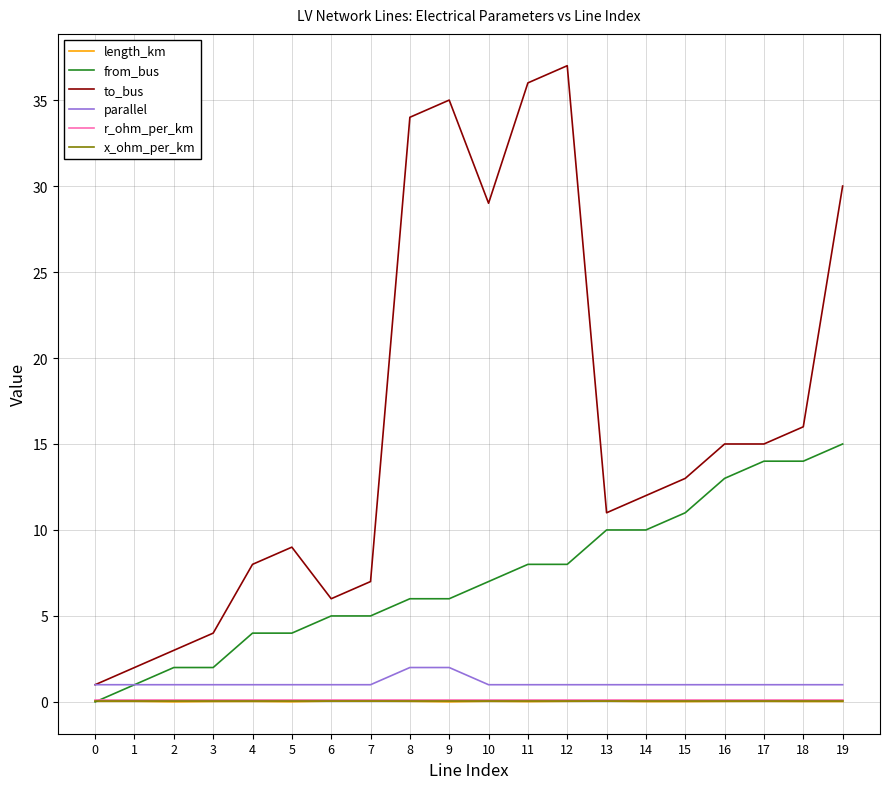

The length_km series shows 0.0 at 8. True or false?

True